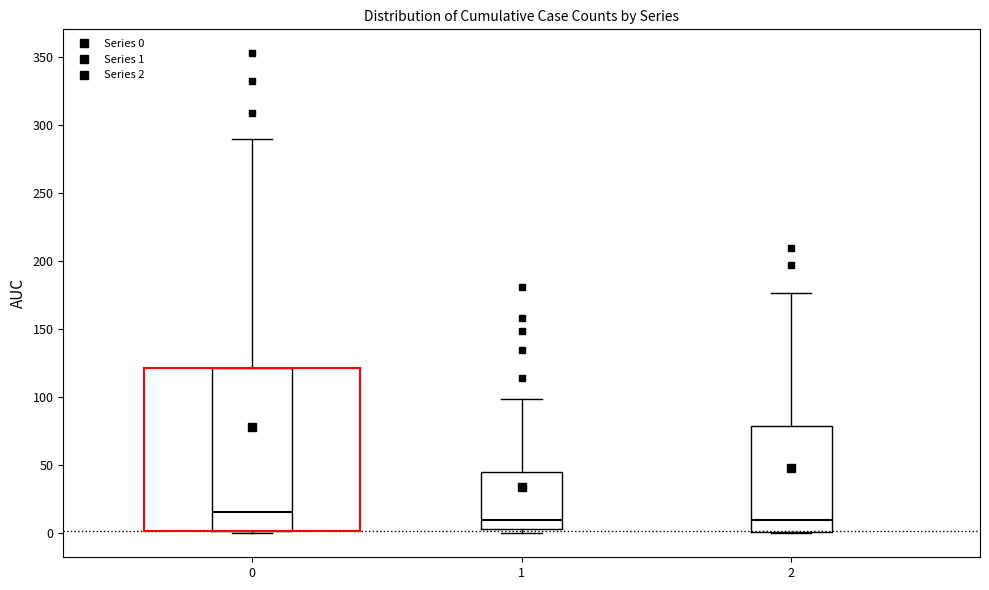

Reading left to right, transcribe this box plot: for each box, give where its median line is, the range the box spans, and where its two whiskers end, as read against the y-axis. The values are not printed on the chart, so give them approximately, as read against the axis.

0: median 15, box 0 to 120, whiskers 0 to 290
1: median 10, box 5 to 45, whiskers 0 to 100
2: median 10, box 0 to 80, whiskers 0 to 175